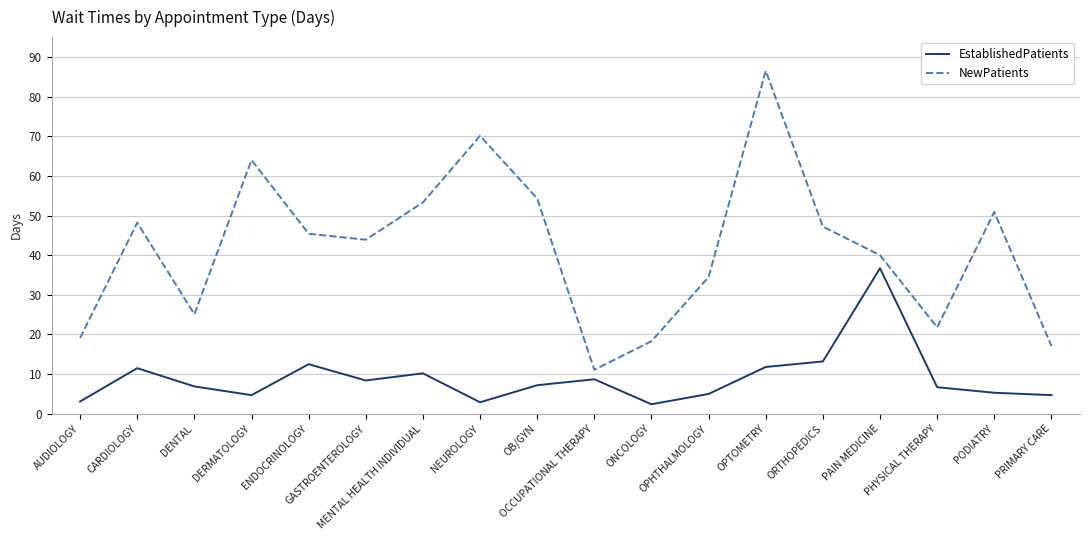

What is the difference between the maximum and minimum values in the NewPatients series?

75.4